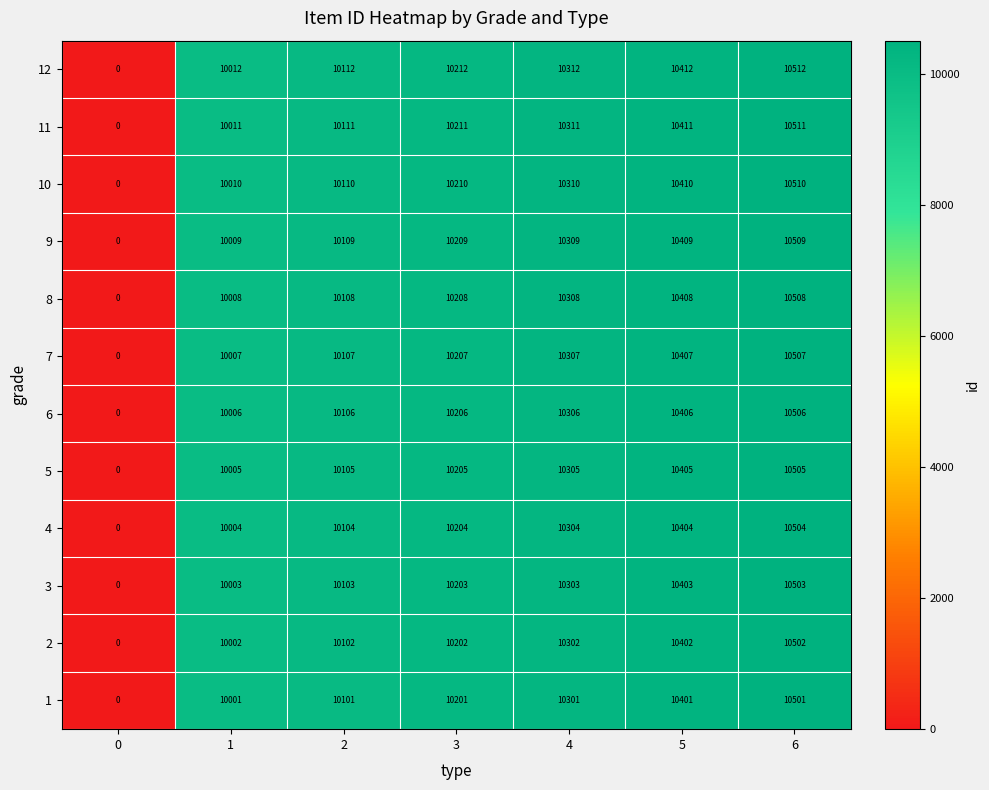

At how many categories does at least one series exceed 6907?

6